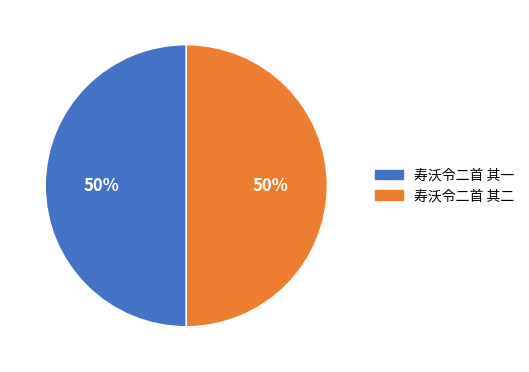

Combined, do 寿沃令二首 其二 and 寿沃令二首 其一 account for over 50%?

Yes